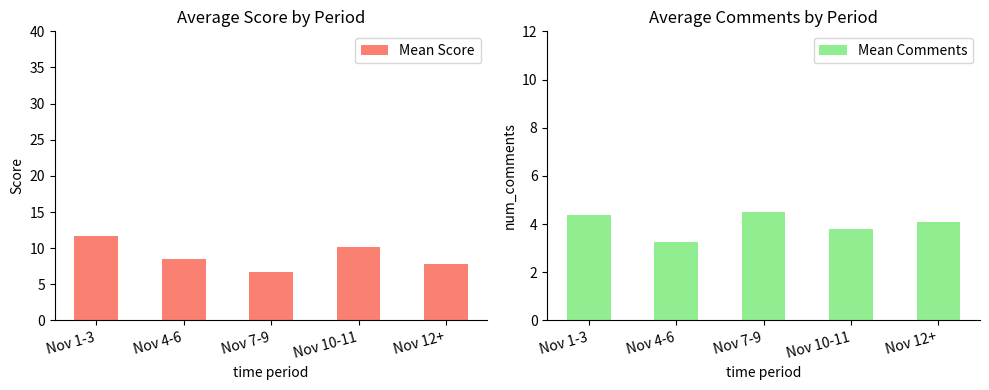

What is the difference between the Mean Comments values at Nov 7-9 and Nov 12+?

0.4